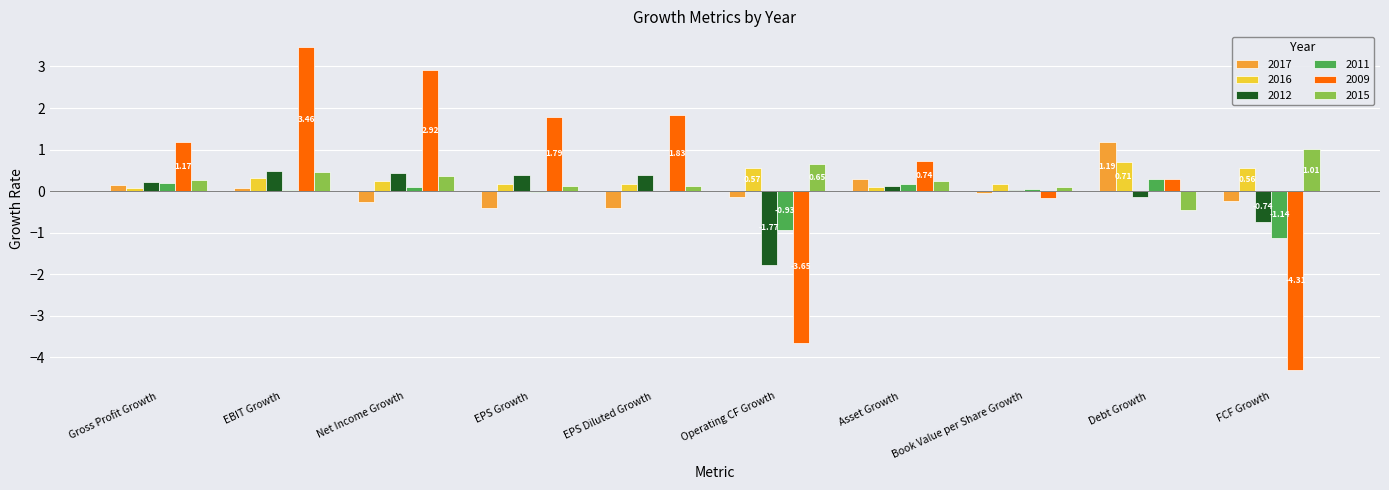

At which category is the sum across all series the highest?

EBIT Growth